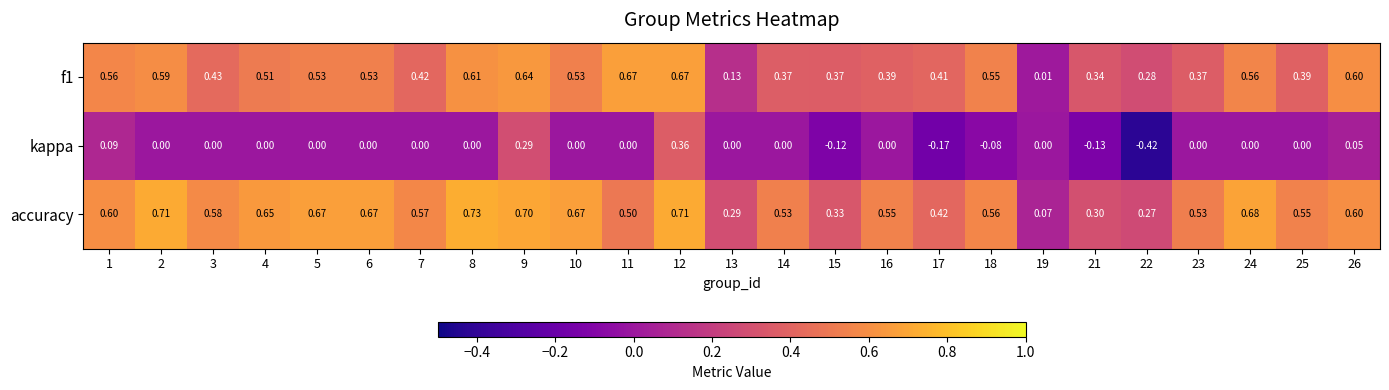

Which series has the largest range (max minus min)?

kappa